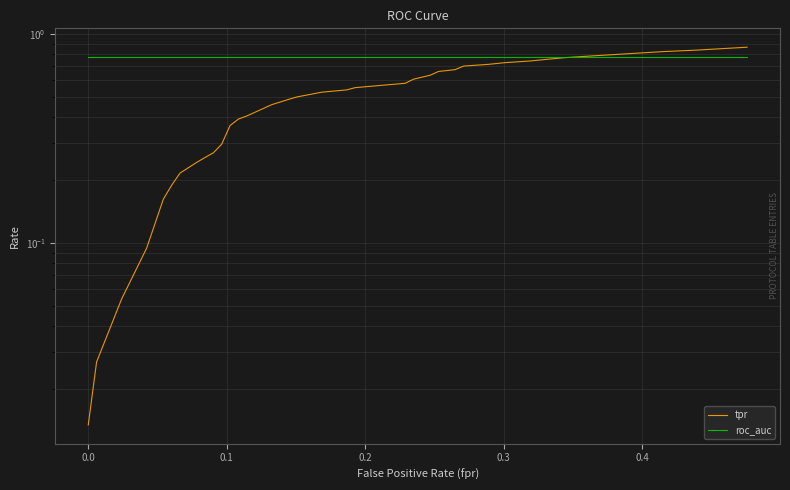

Is the value of tpr at 9 greater than the value of roc_auc at 28?

No